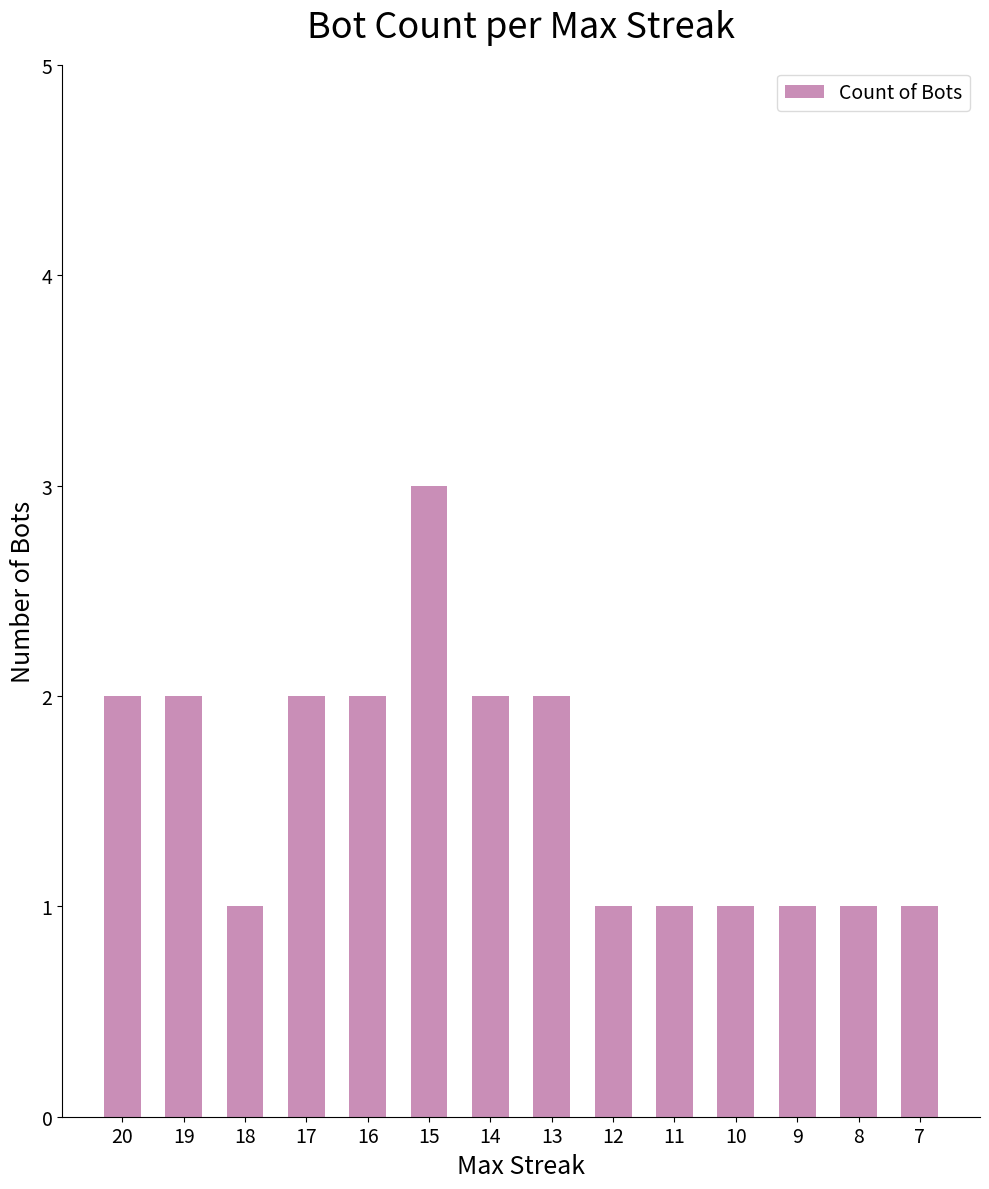

What is the value of the 13th bar from the left?

1